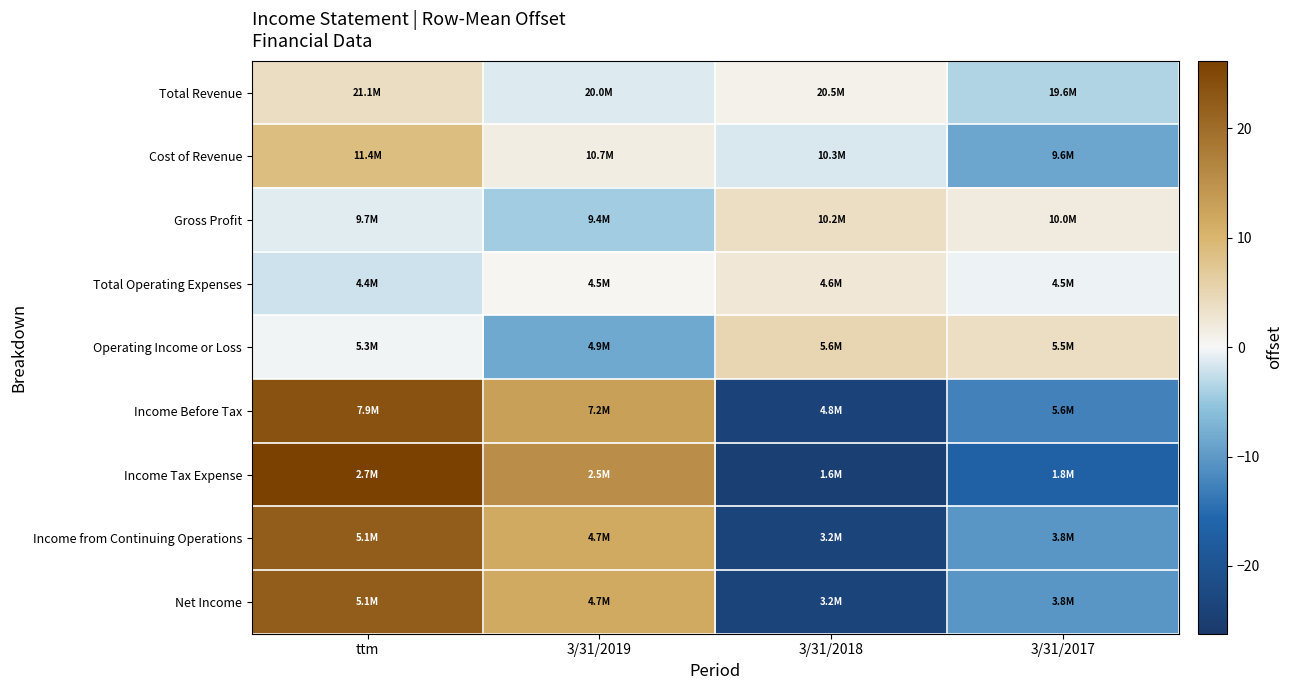

How many series are shown in this chart?

9